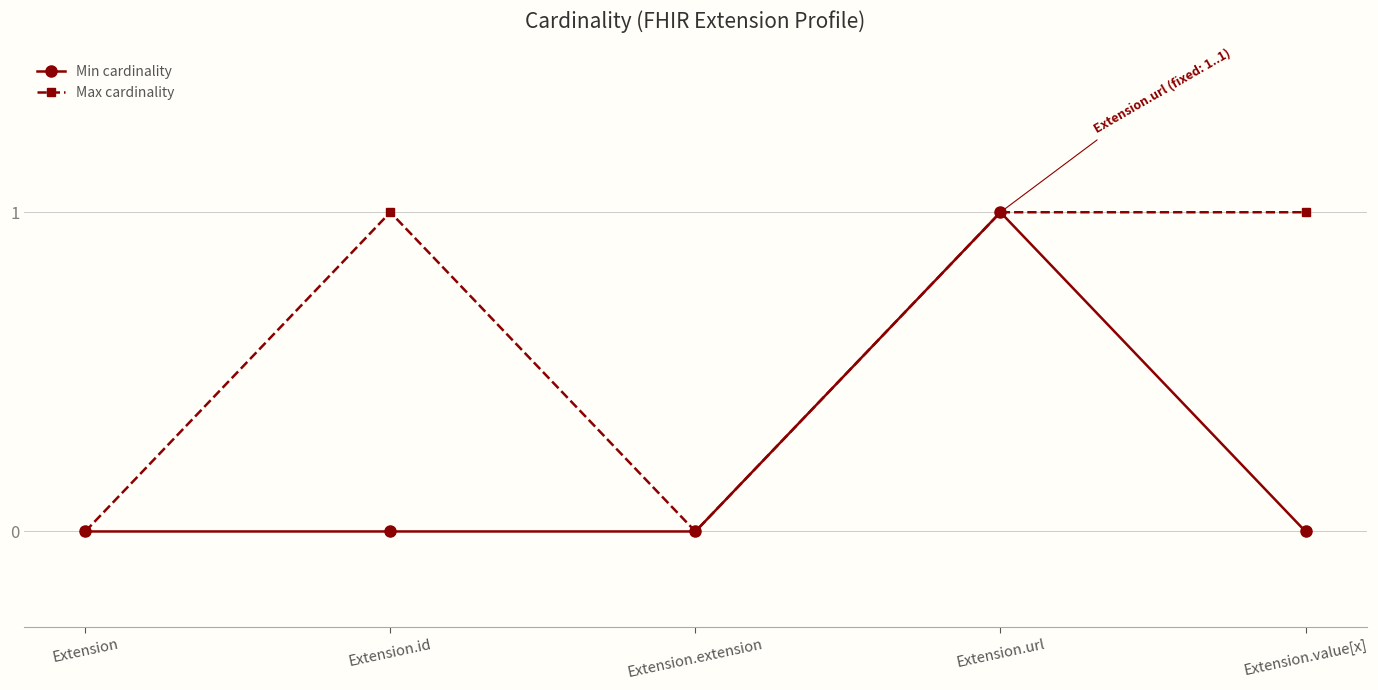

Does the chart have visible grid lines?

Yes